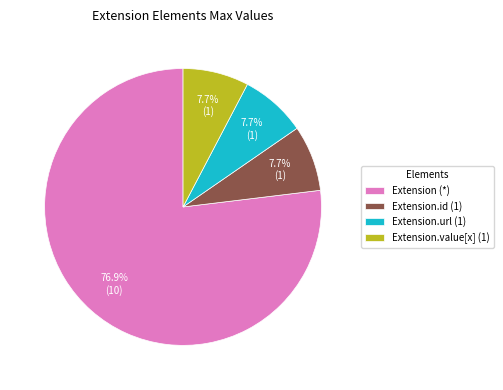

What is the majority slice?

Extension (*)